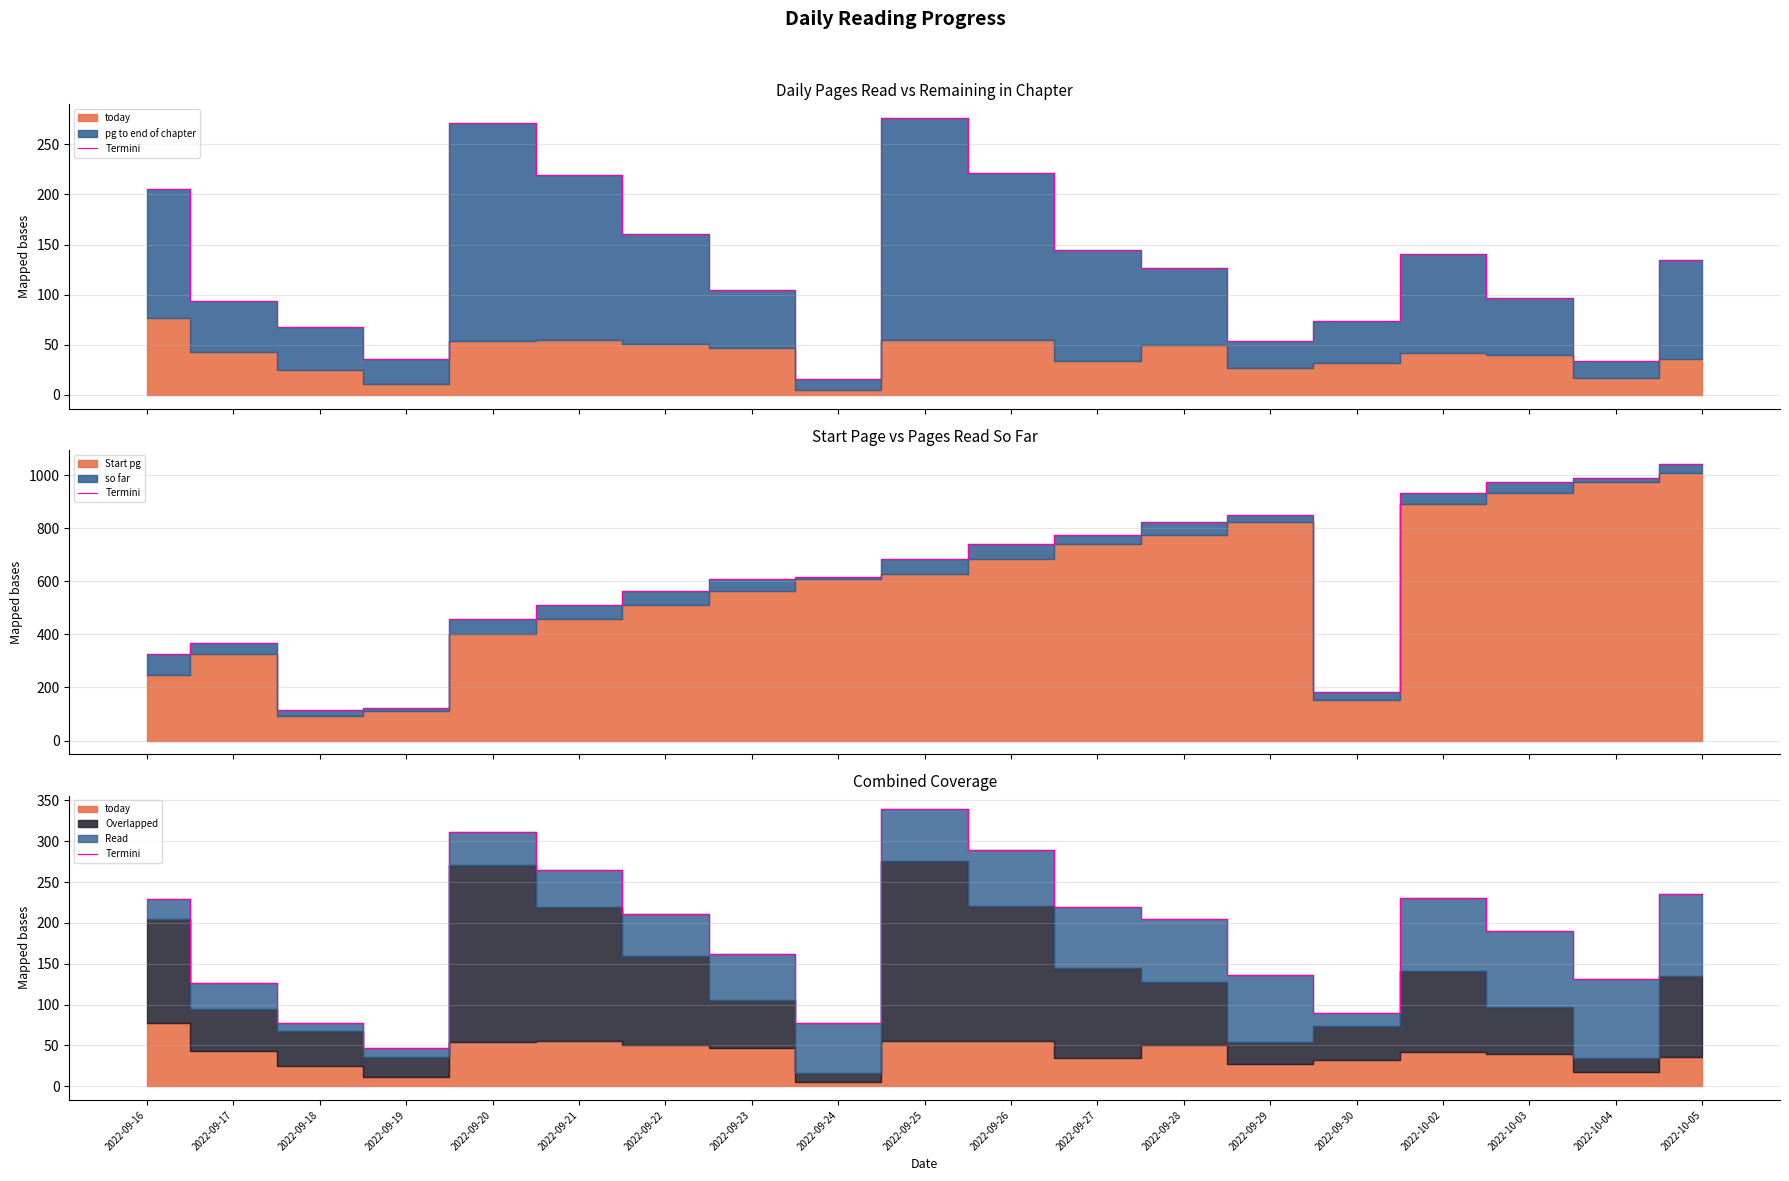

What is the value of the 6th point from the left?

264.7